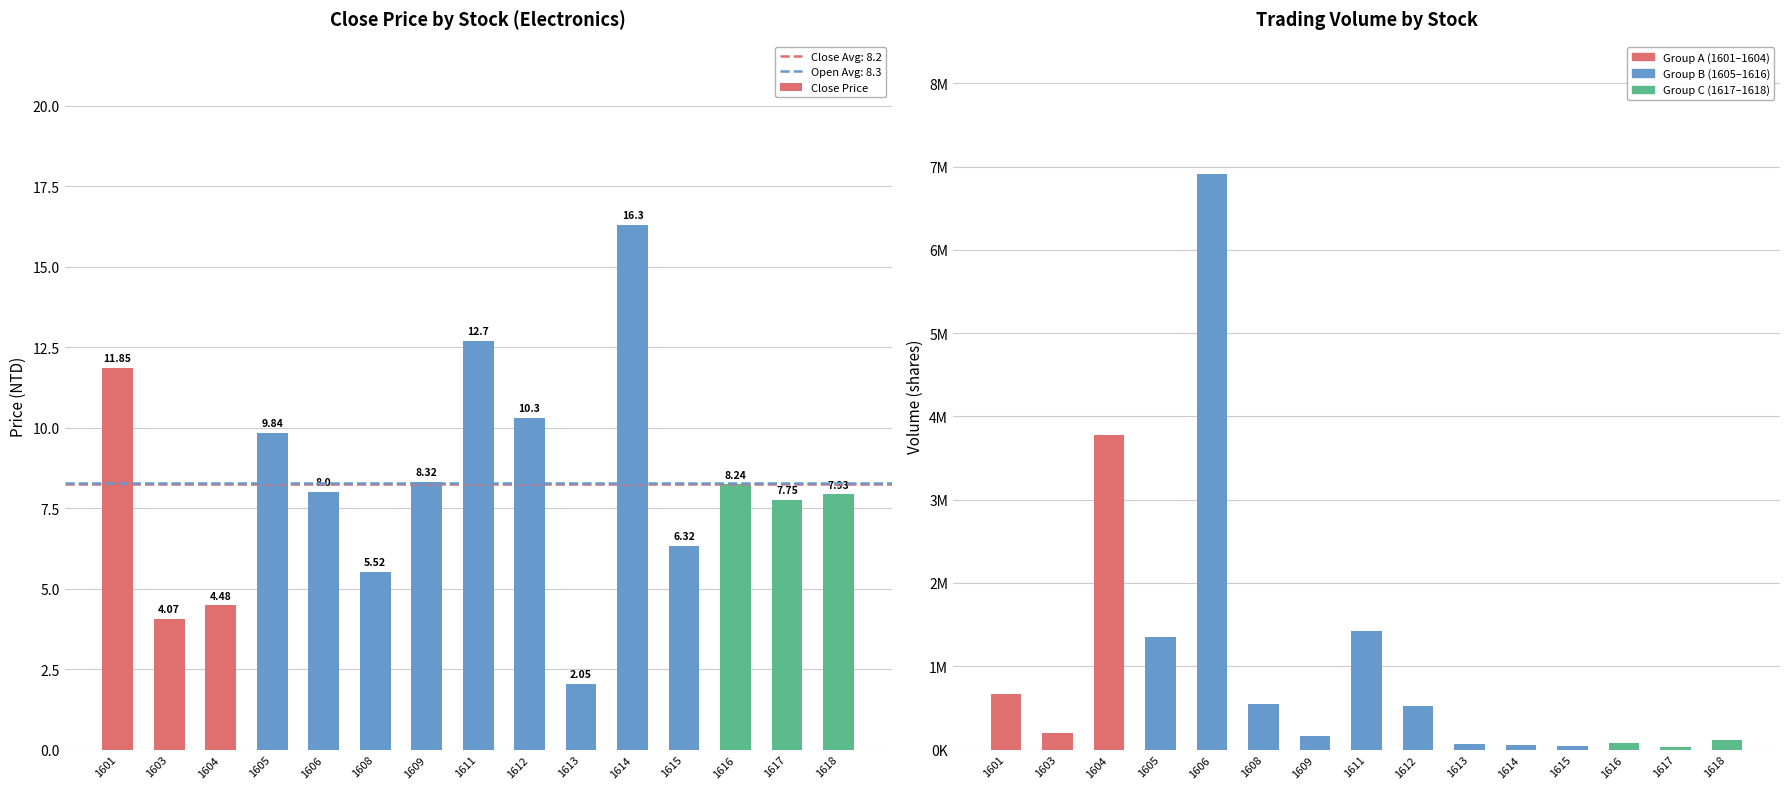

Are the bars grouped side by side (vs. stacked)?

Yes